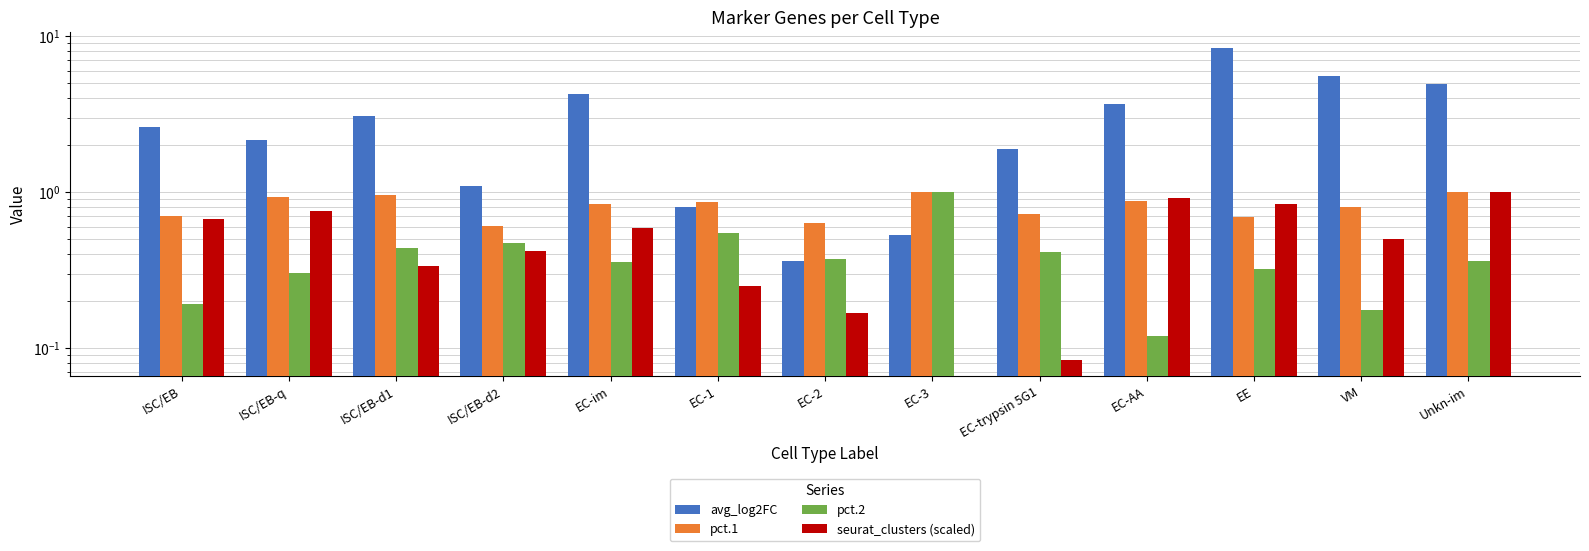

Count the number of categories in the chart.

13